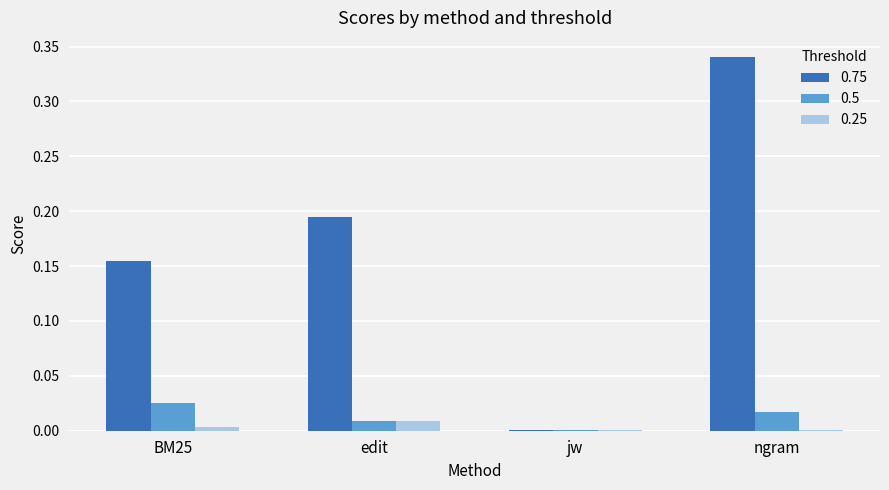

True or false: 0.75 has a value of 0.2 at ngram.

False